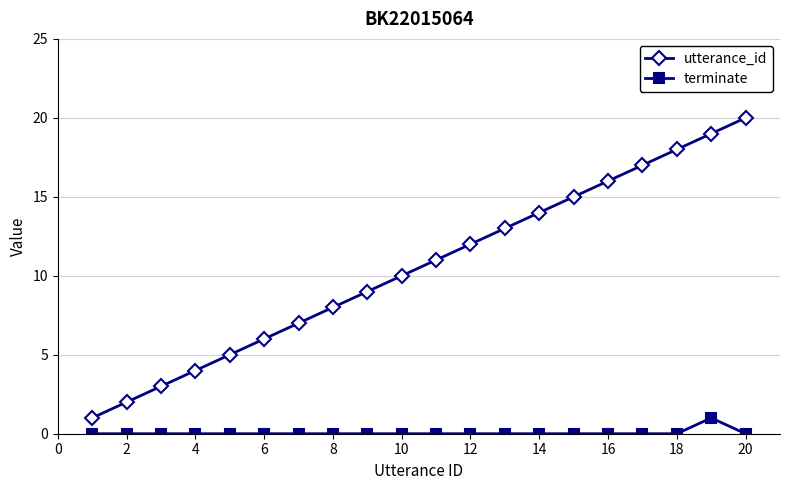

Reading right to left, extract all data points from this chart.

utterance_id: 20	19	18	17	16	15	14	13	12	11	10	9	8	7	6	5	4	3	2	1
terminate: 0	1	0	0	0	0	0	0	0	0	0	0	0	0	0	0	0	0	0	0